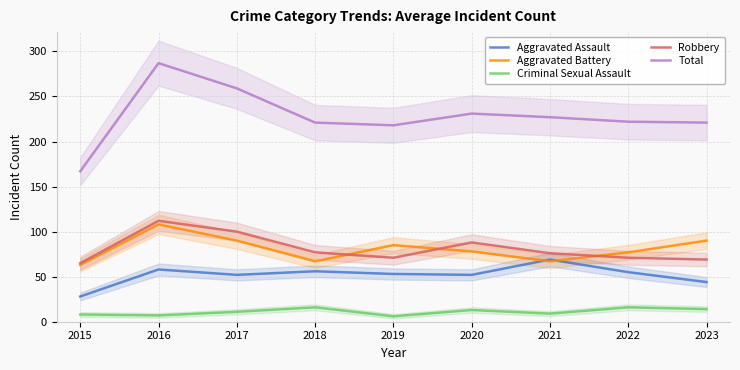

At which label is Total closest to 227?

2021